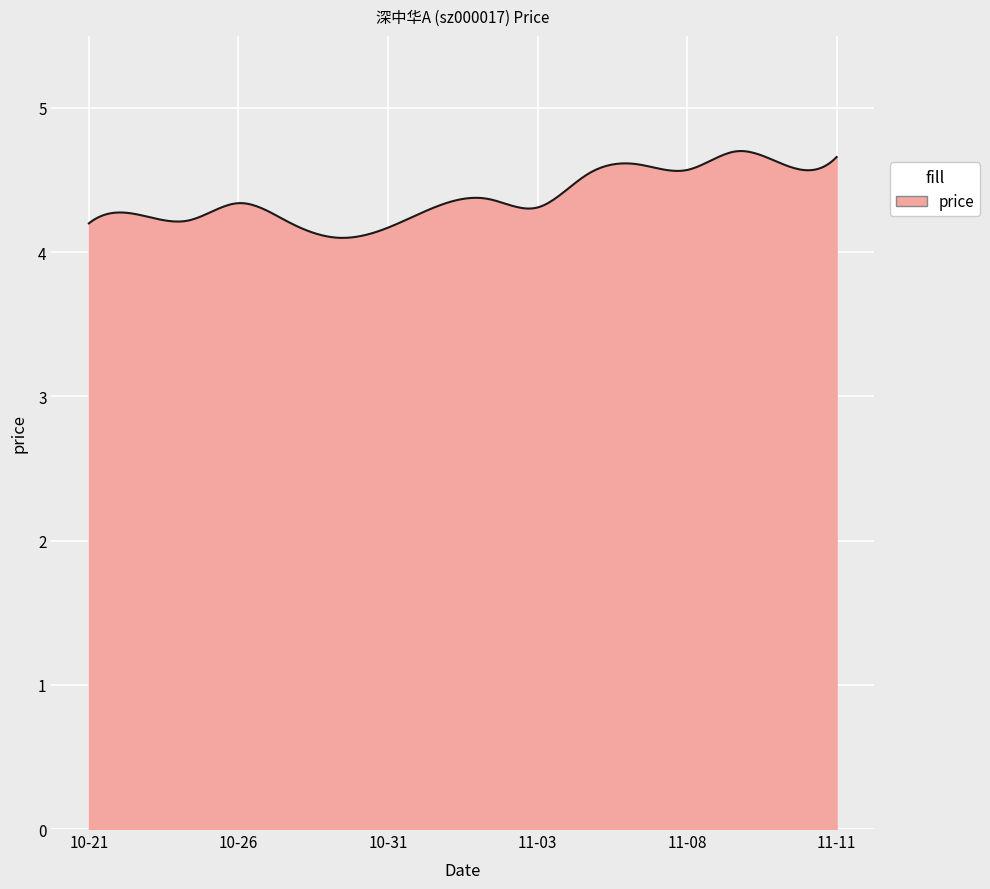

What is the greatest value displayed?

4.7